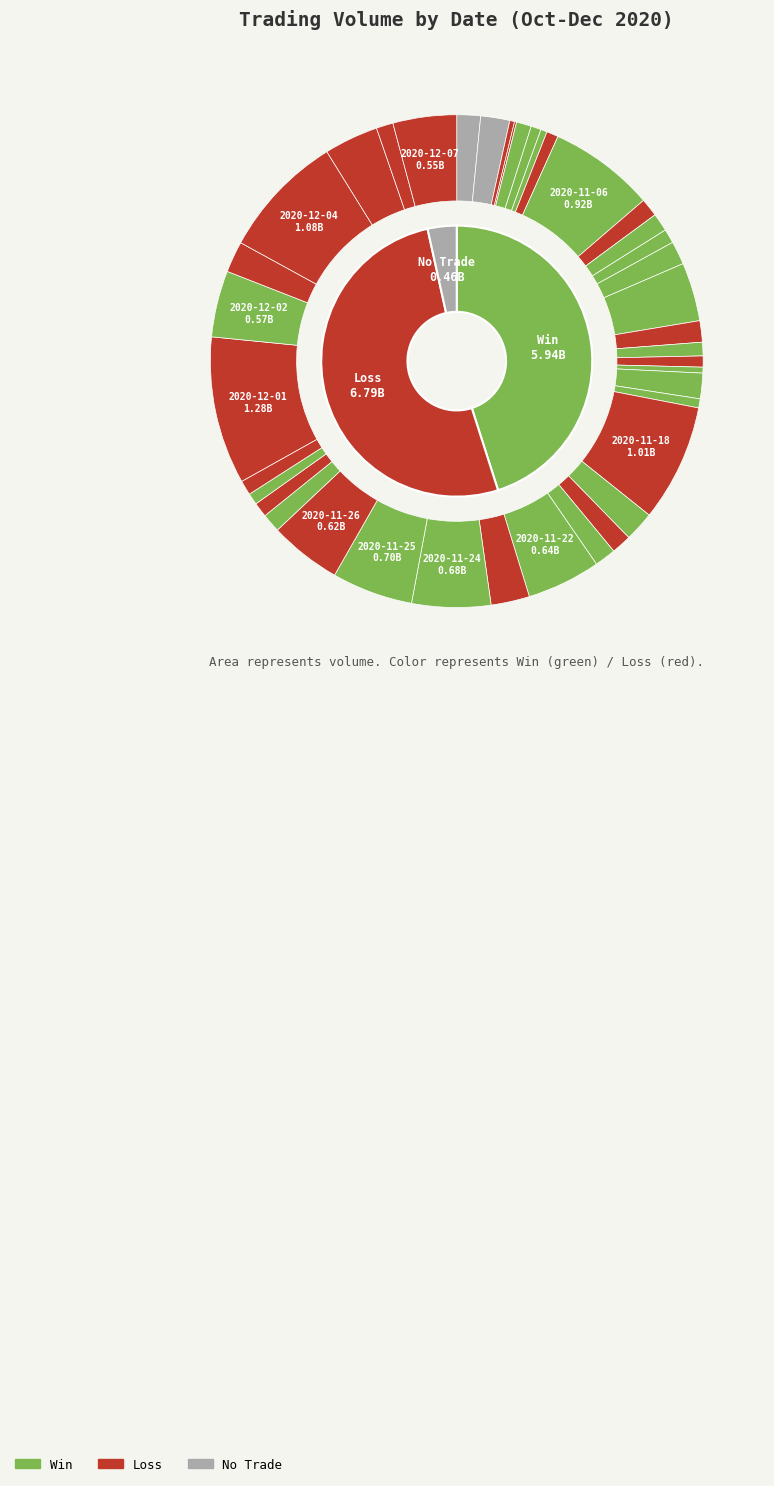

Is it true that 2020-11-22 is 5% of the pie?

True